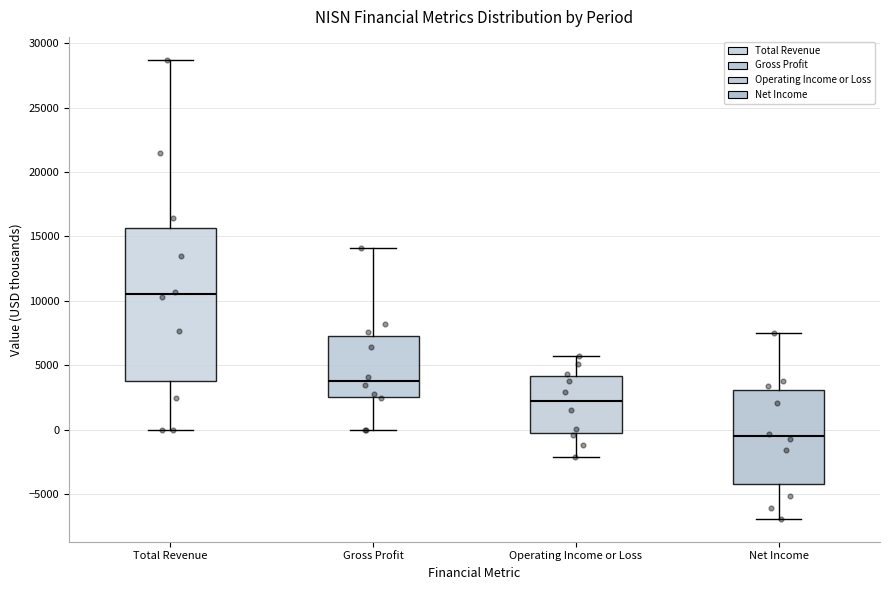

Where does the upper whisker of the box for Operating Income or Loss end on the y-axis? The values are not printed on the chart, so give them approximately, as read against the axis.

5500